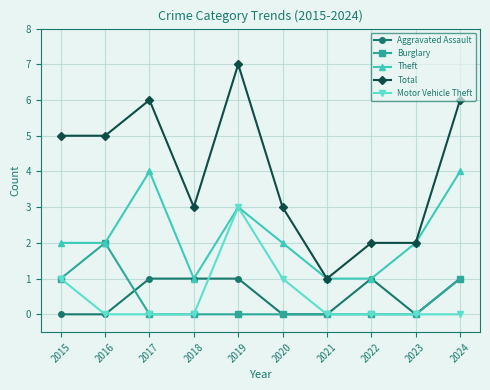

Reading left to right, what are all the values shown in this chart?

Aggravated Assault: 0	0	1	1	1	0	0	1	0	1
Burglary: 1	2	0	0	0	0	0	0	0	1
Theft: 2	2	4	1	3	2	1	1	2	4
Total: 5	5	6	3	7	3	1	2	2	6
Motor Vehicle Theft: 1	0	0	0	3	1	0	0	0	0